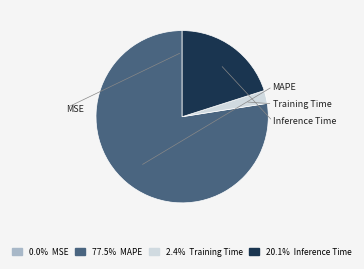

Is there a majority slice in this chart?

Yes